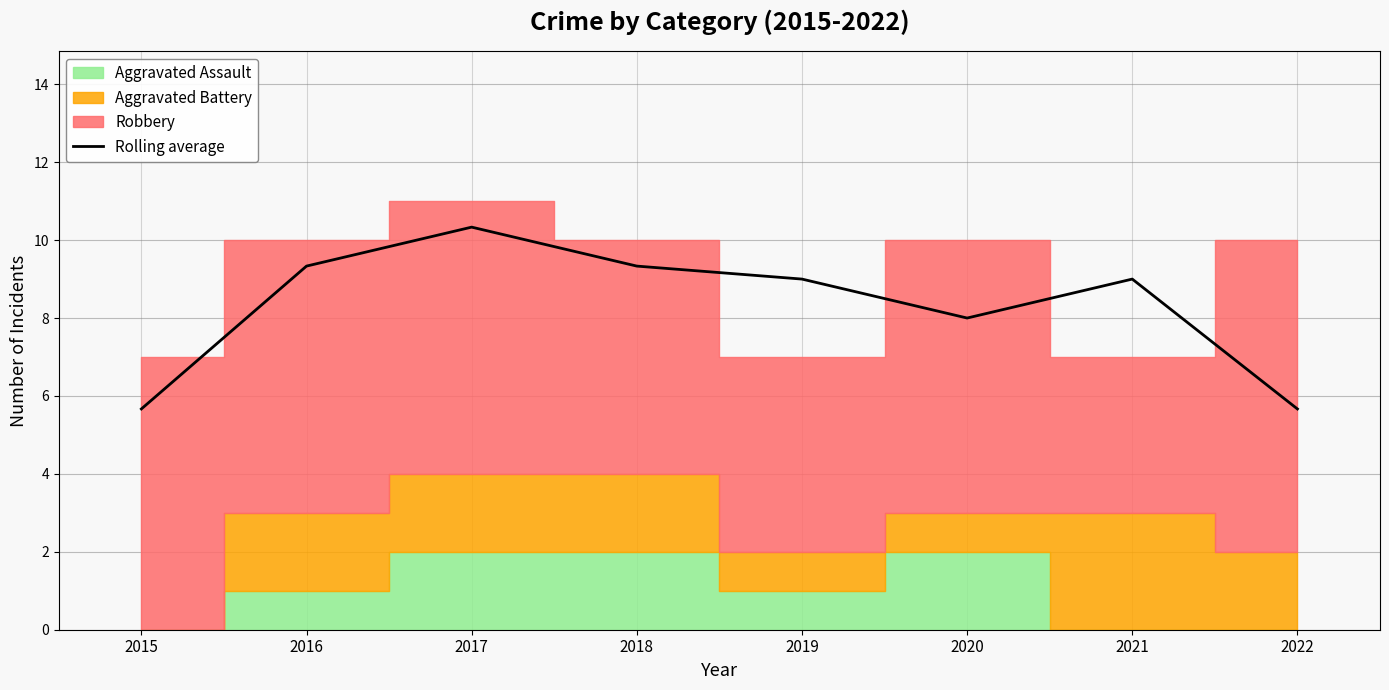

What is the value of the 4th point from the left?

9.3